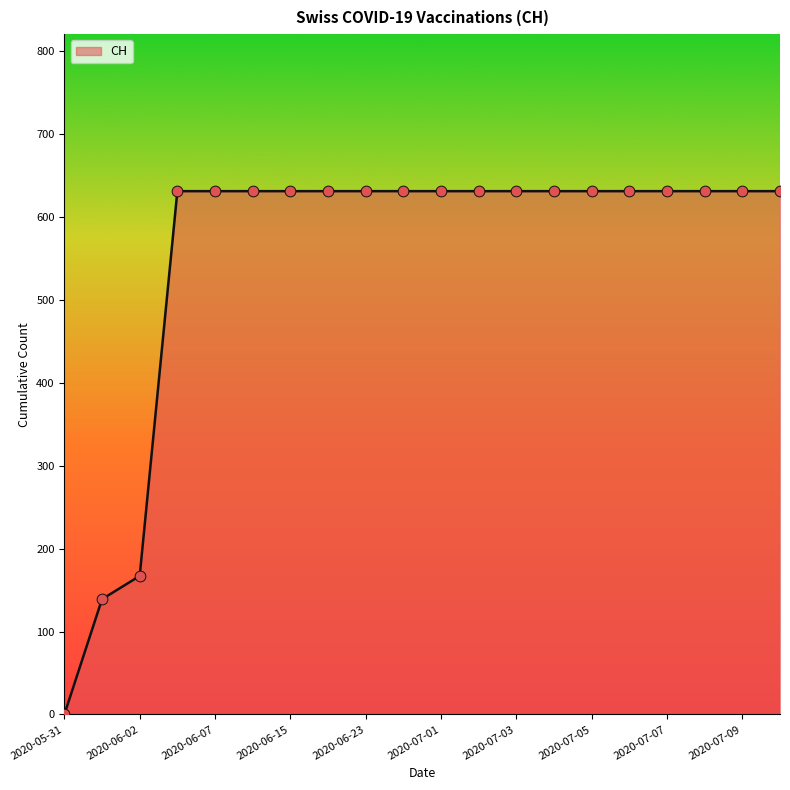

What is the difference between the maximum and minimum values?

631